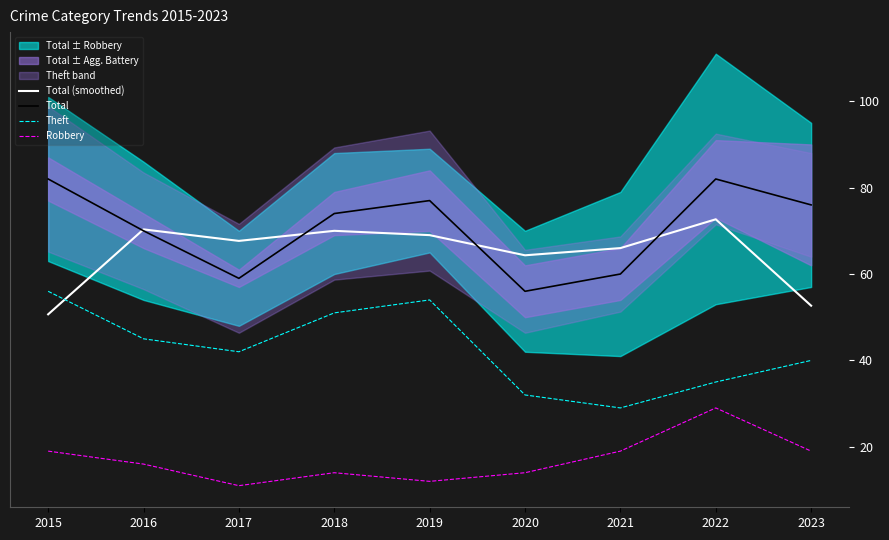

Reading left to right, what are all the values shown in this chart?

Total (smoothed): 2015=50.7	2016=70.3	2017=67.7	2018=70.0	2019=69.0	2020=64.3	2021=66.0	2022=72.7	2023=52.7
Total: 2015=82.0	2016=70.0	2017=59.0	2018=74.0	2019=77.0	2020=56.0	2021=60.0	2022=82.0	2023=76.0
Theft: 2015=56.0	2016=45.0	2017=42.0	2018=51.0	2019=54.0	2020=32.0	2021=29.0	2022=35.0	2023=40.0
Robbery: 2015=19.0	2016=16.0	2017=11.0	2018=14.0	2019=12.0	2020=14.0	2021=19.0	2022=29.0	2023=19.0